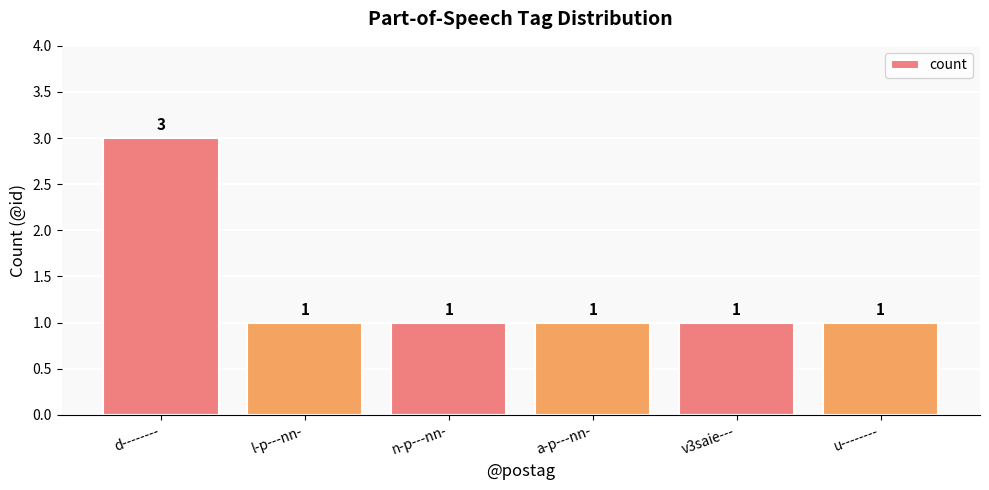

What is the minimum value shown in the chart?

1